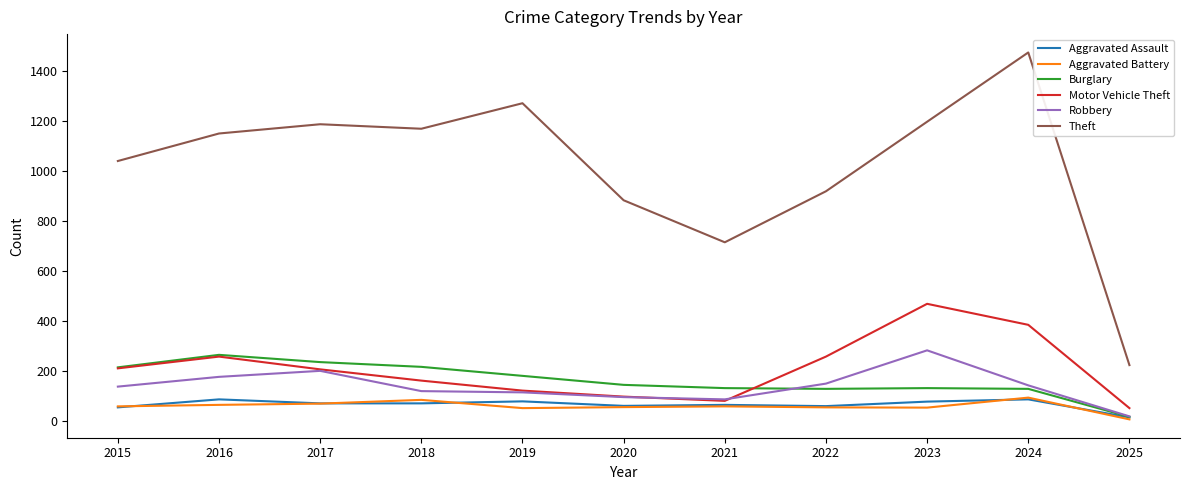

Which series has the largest total across all categories?

Theft